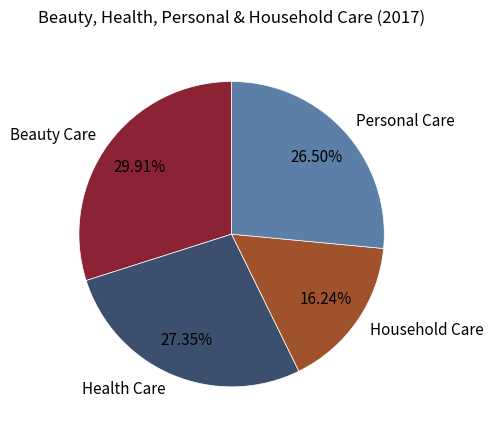

Is the sum of Beauty Care and Household Care greater than half?

No